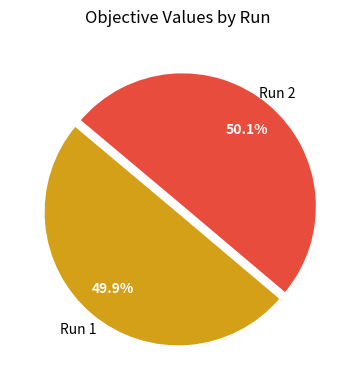

Is there a majority slice in this chart?

Yes